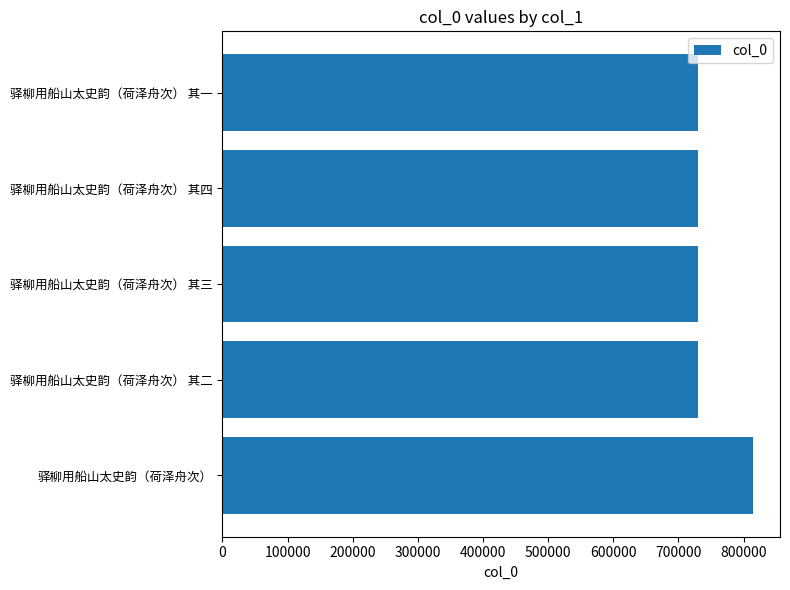

Approximately how many times larger is the value at 驿柳用船山太史韵（荷泽舟次） compared to 驿柳用船山太史韵（荷泽舟次） 其三?

1.1